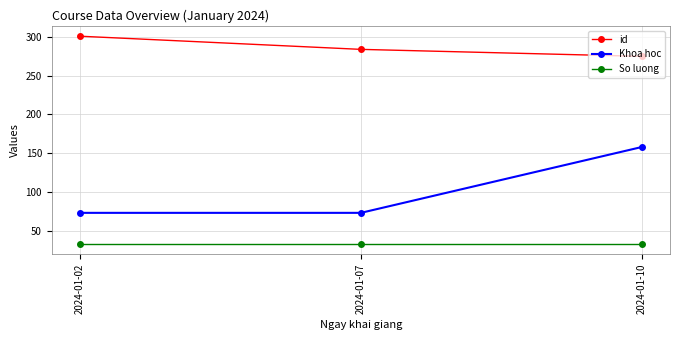

How many values in the Khoa hoc series exceed 73?

1